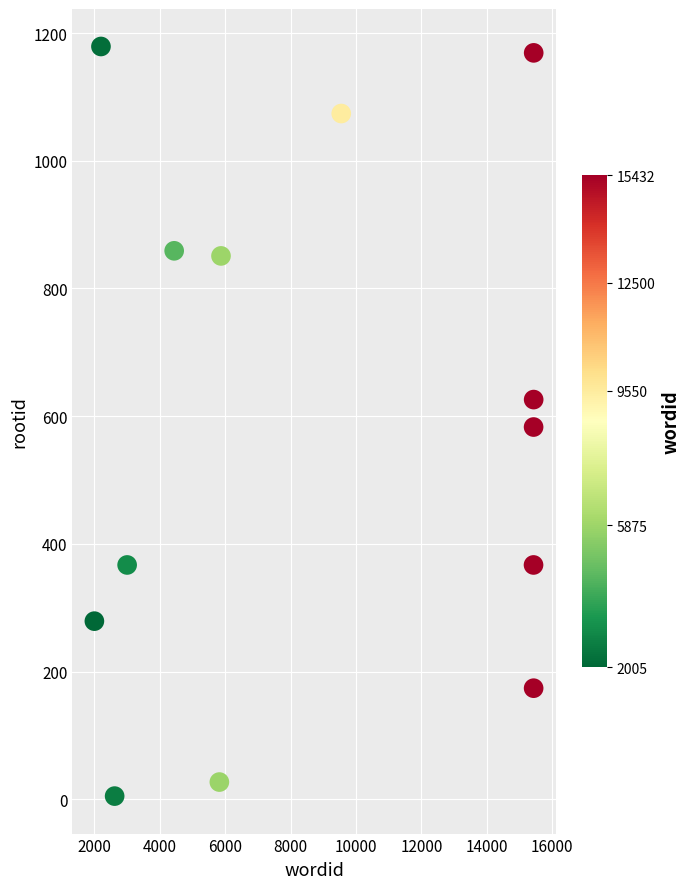

What is the range of Y values (max minus min)?

1174